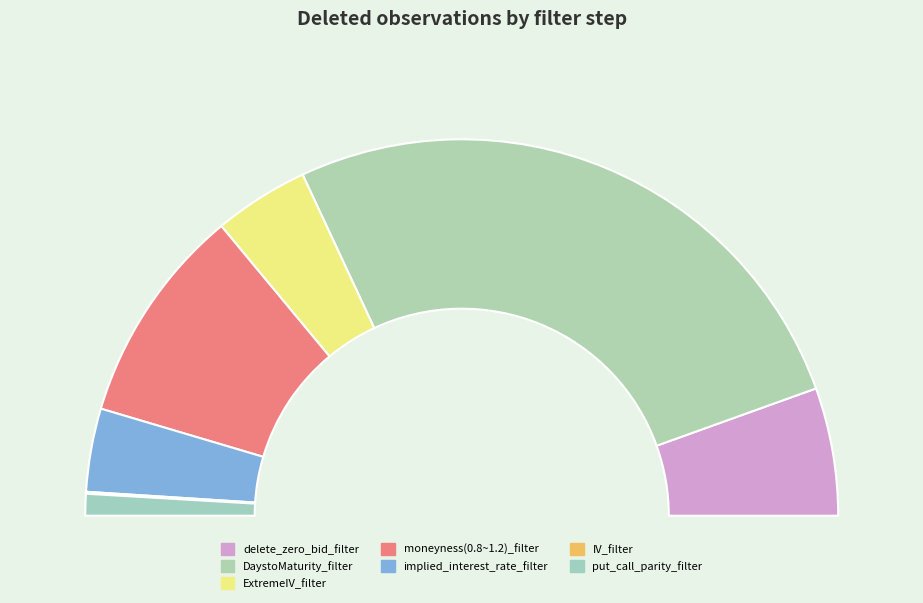

What percentage is NOT represented by IV_filter?

99.8%